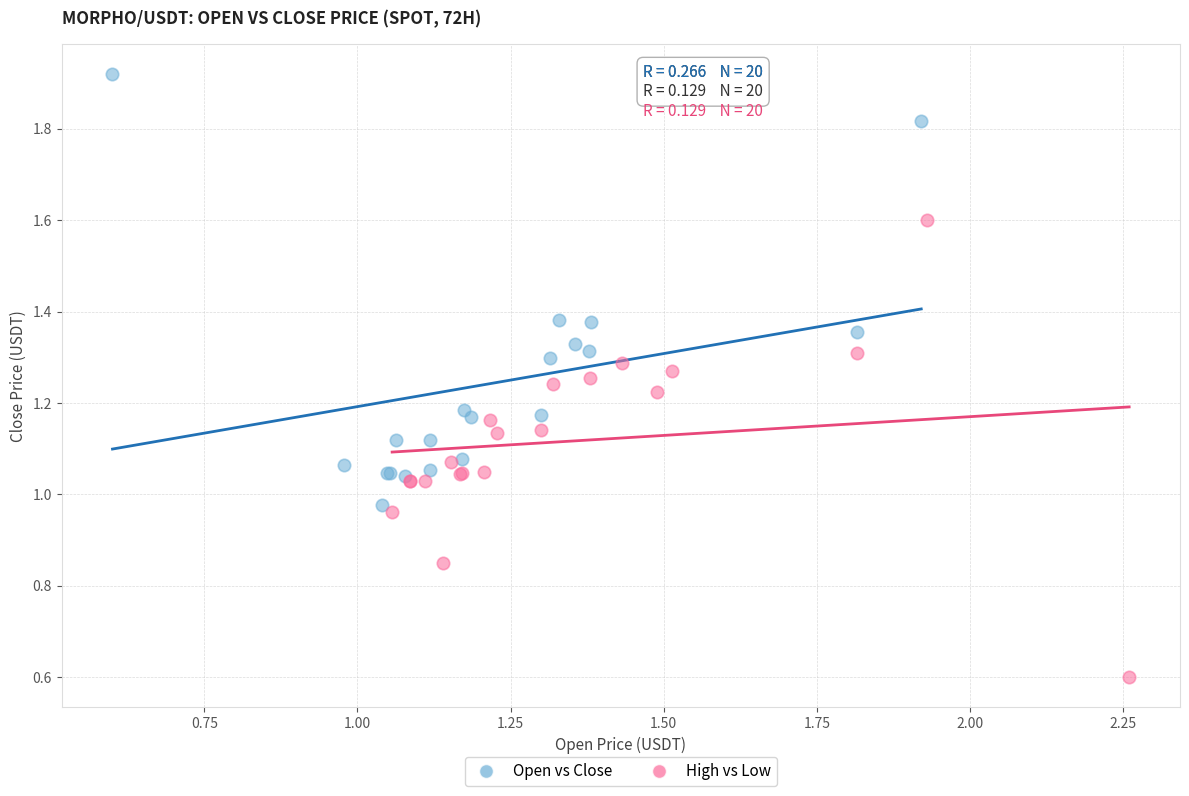

Which series contains the highest Y value?

Open vs Close